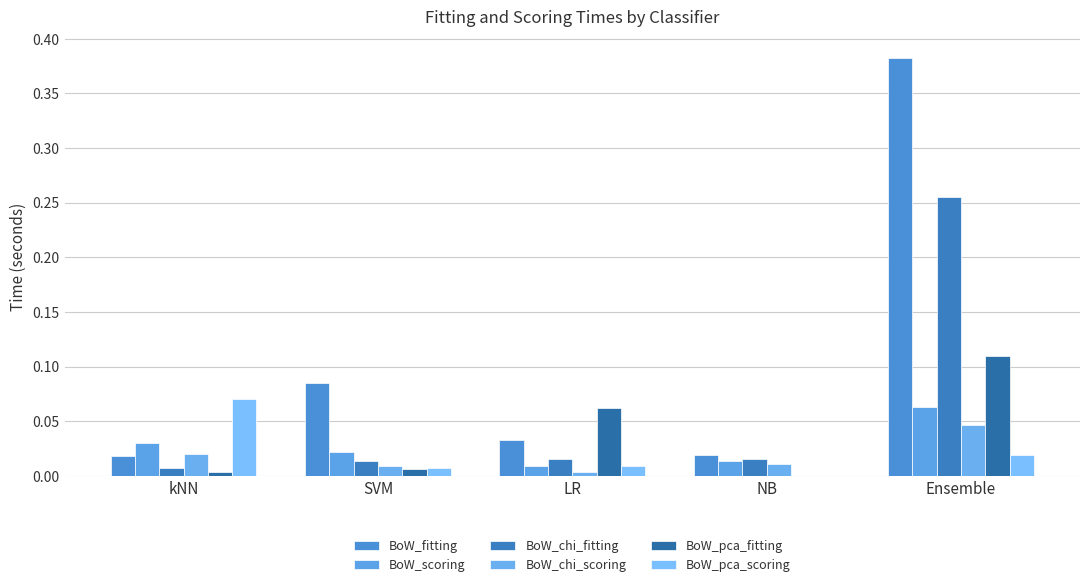

How many data points does each series have?

5